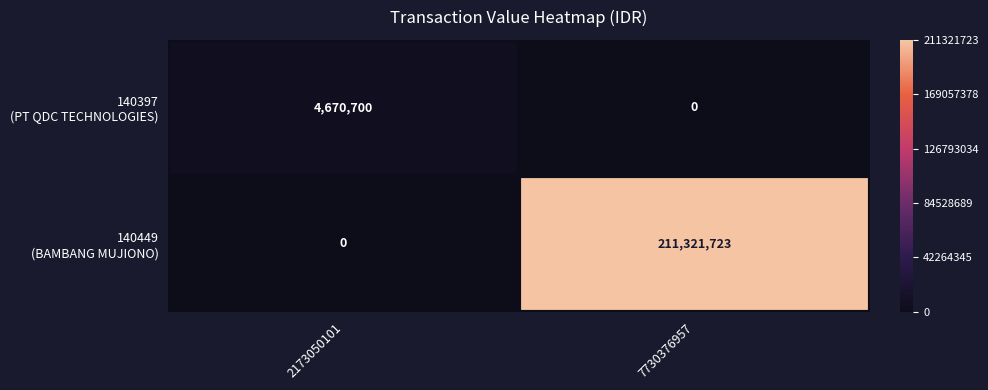

What is the difference between the highest and lowest values at 2173050101?

4670700